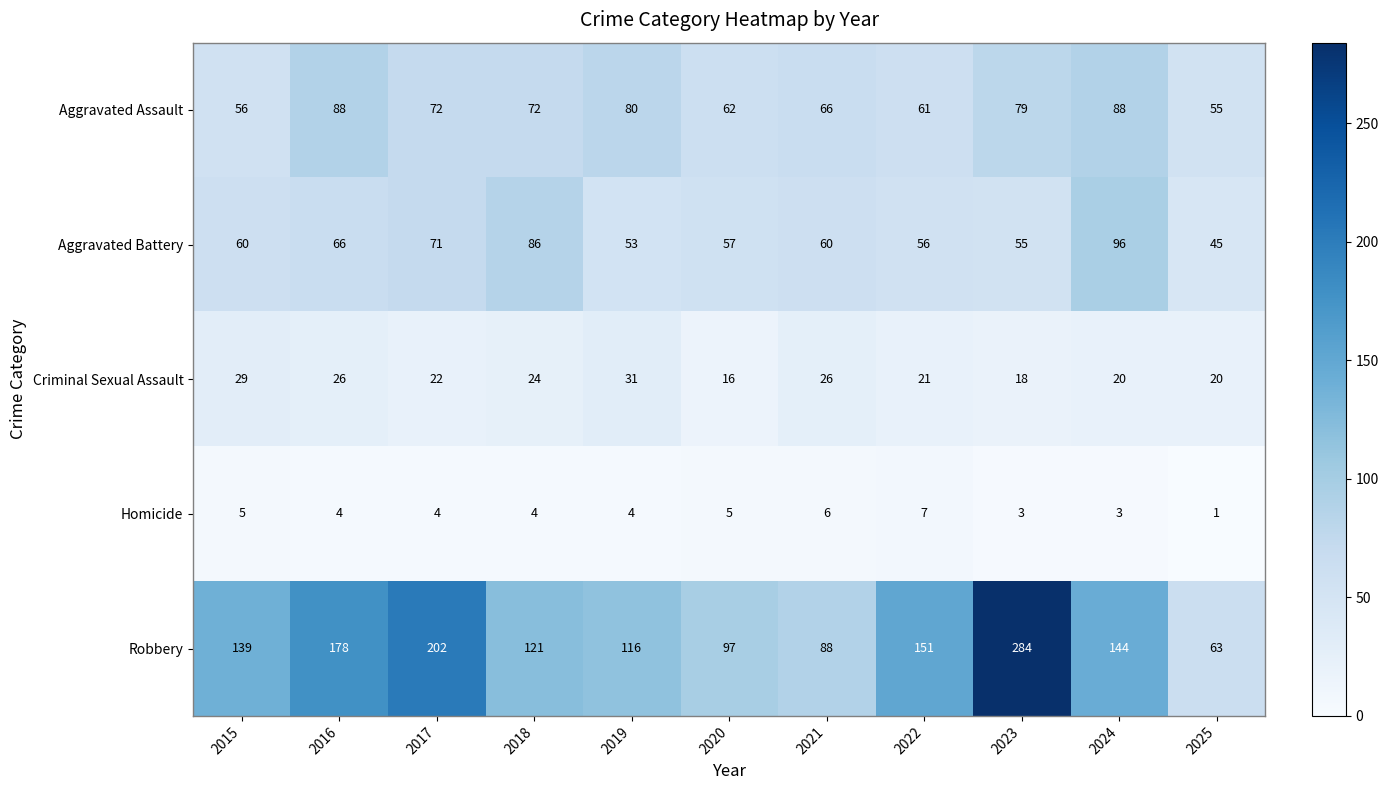

How many values in the Aggravated Assault series are below 72?

5